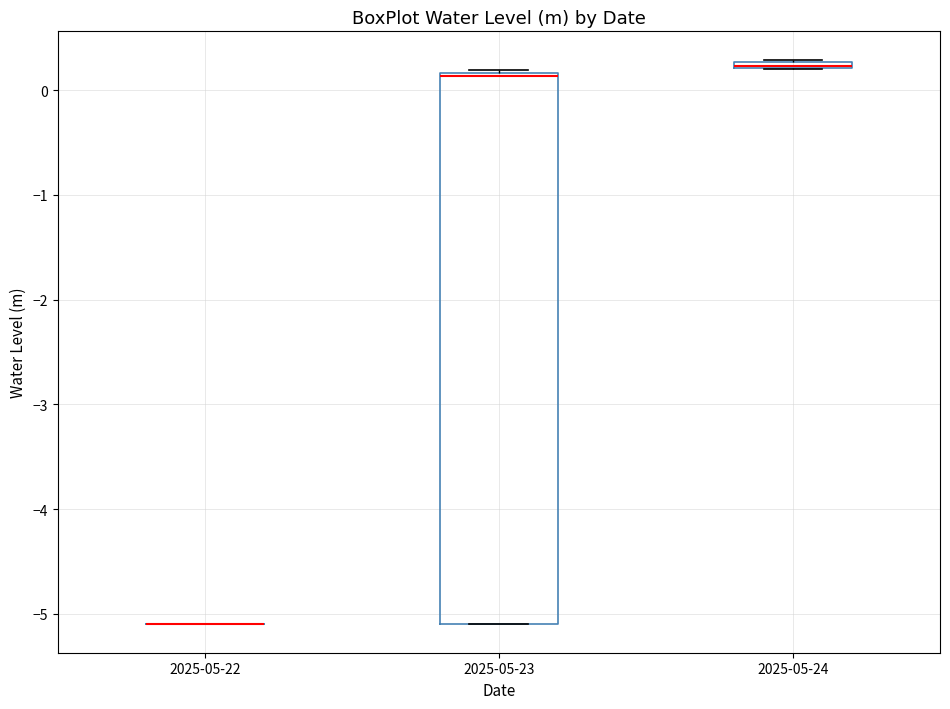

Where is the upper edge of the box for 2025-05-23 on the y-axis? The values are not printed on the chart, so give them approximately, as read against the axis.

0.2